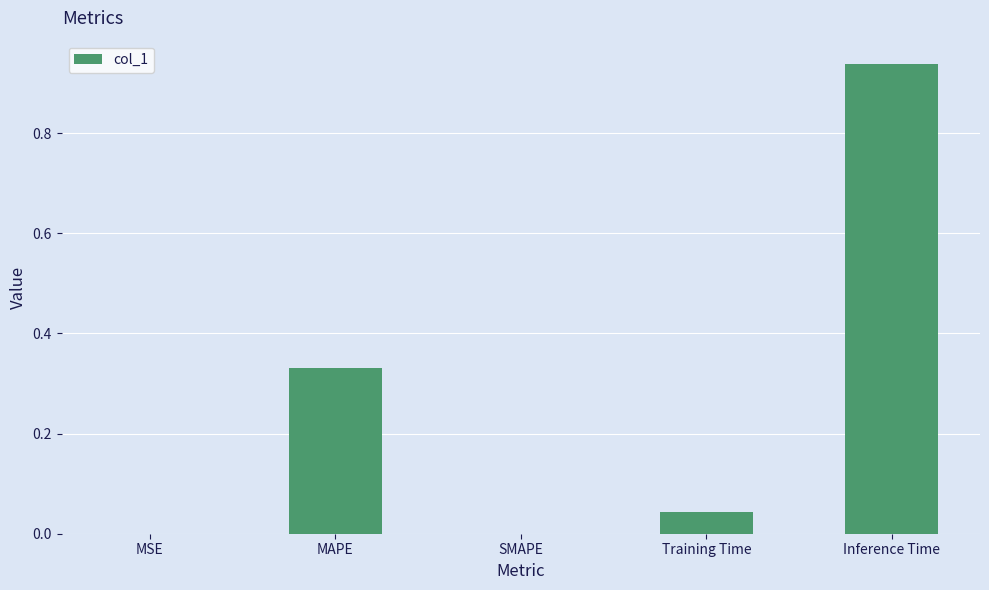

What is the sum of the values at Training Time and Inference Time?

1.0